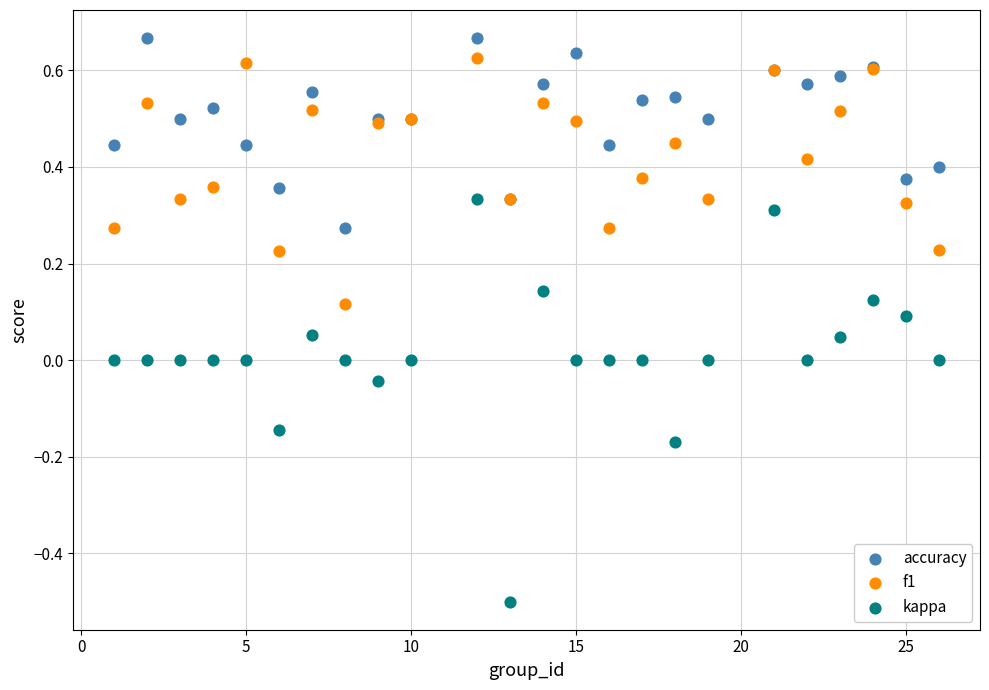

Which series reaches the maximum Y coordinate?

accuracy